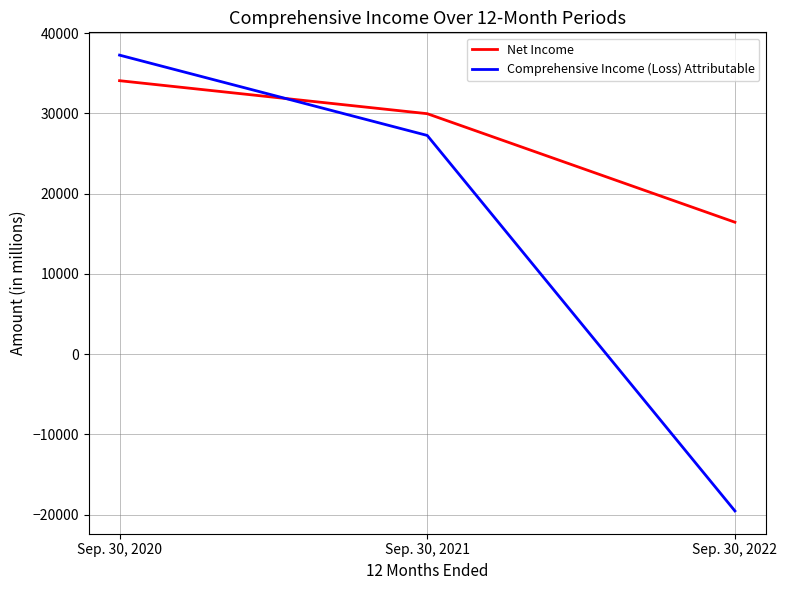

Is this an area chart (filled region under the line)?

No